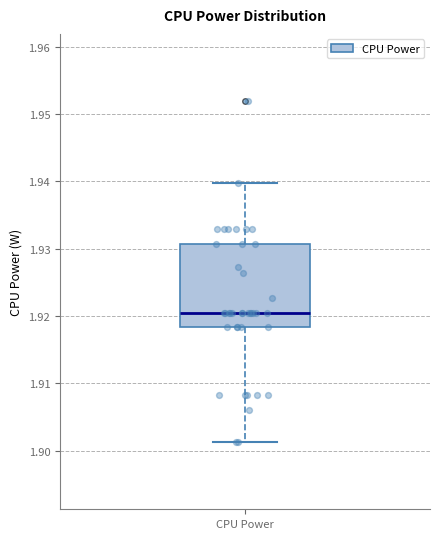

Transcribe this box plot: give where the median line is, the range the box spans, and where the two whiskers end, as read against the y-axis. The values are not printed on the chart, so give them approximately, as read against the axis.

median 1.921, box 1.918 to 1.931, whiskers 1.901 to 1.940